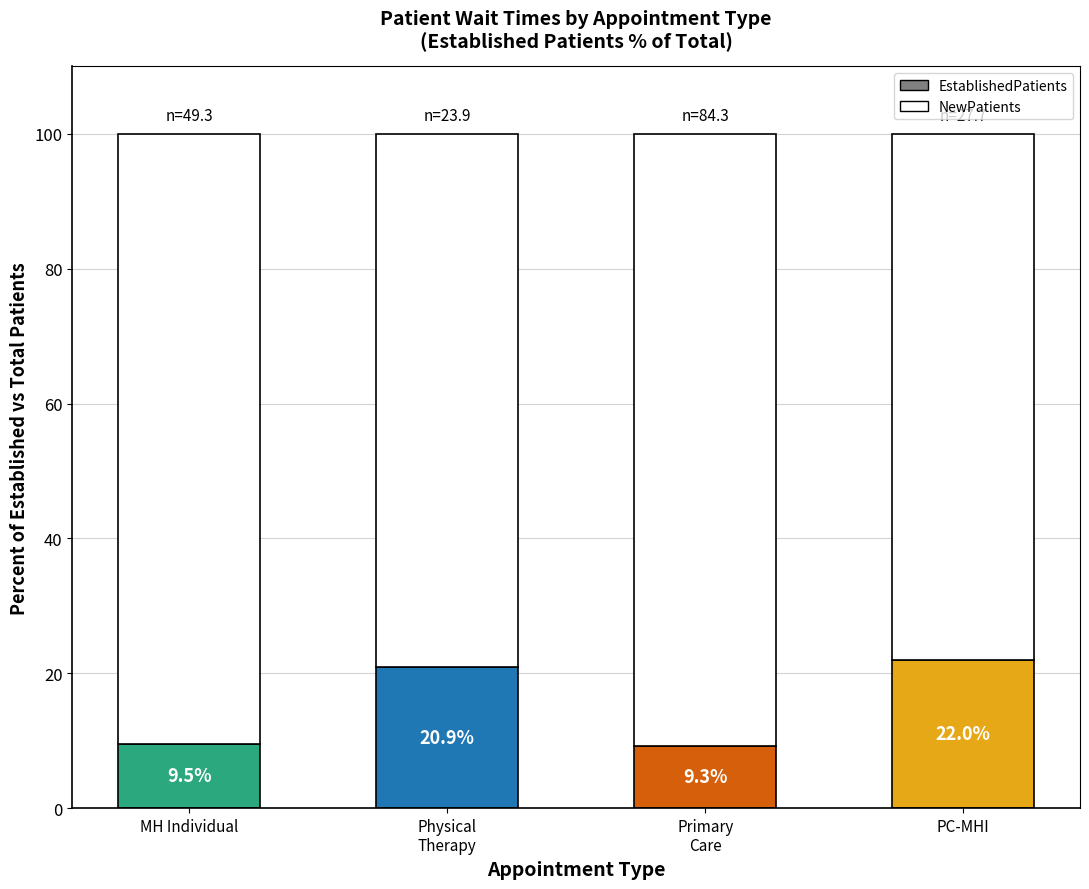

At which label does the data first exceed 20?

Physical
Therapy